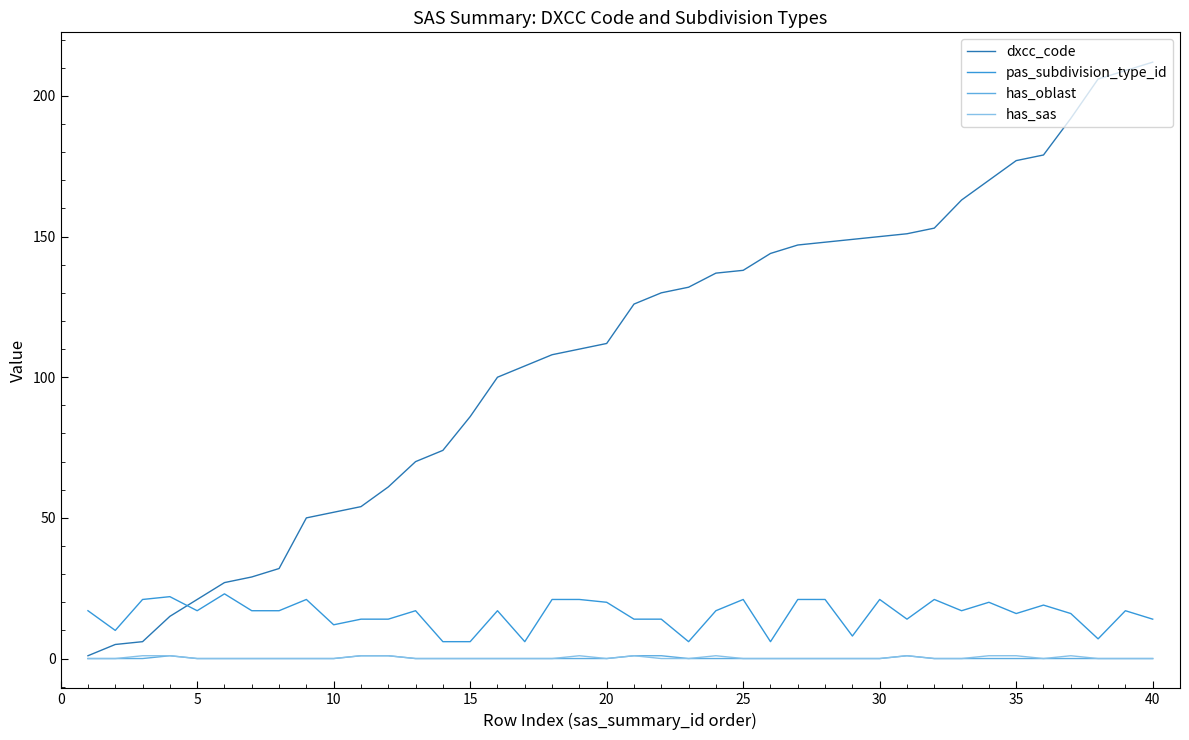

How many lines are shown in the chart?

4